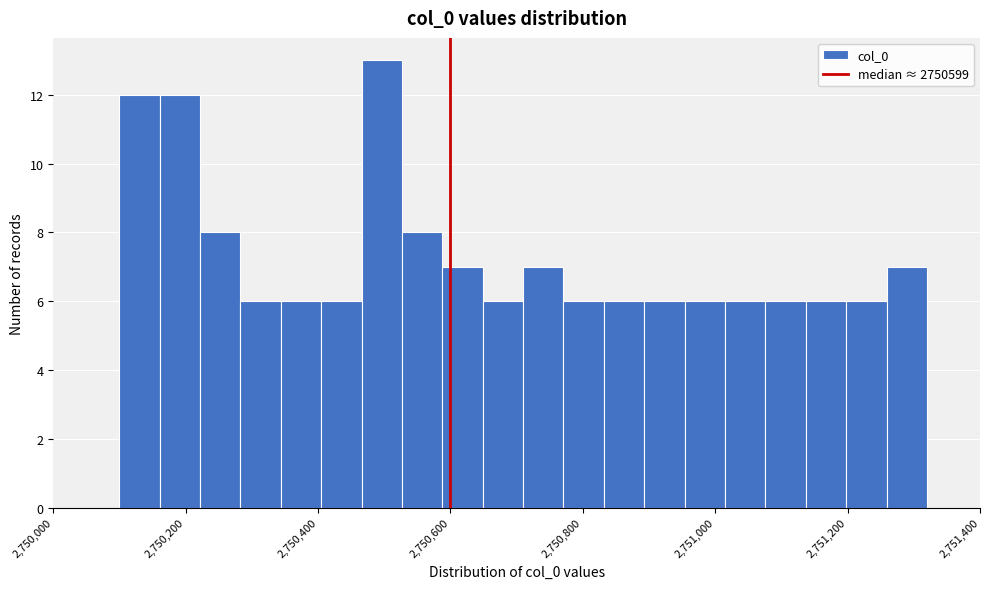

Read against the x-axis, roughly where is the centre of the tallest bar?

2750500